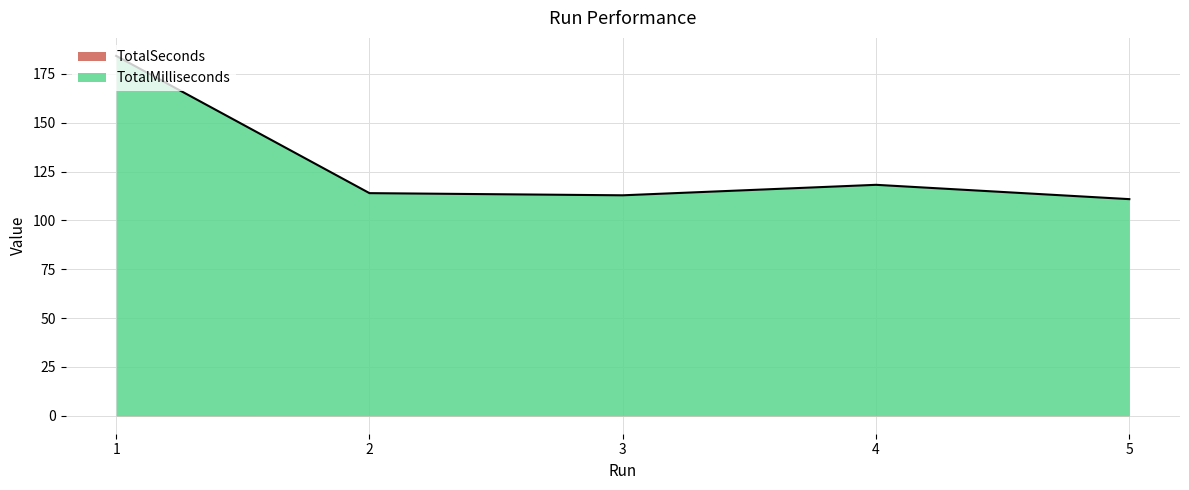

Approximately how many times larger is the value at 3 compared to 5?

1.0